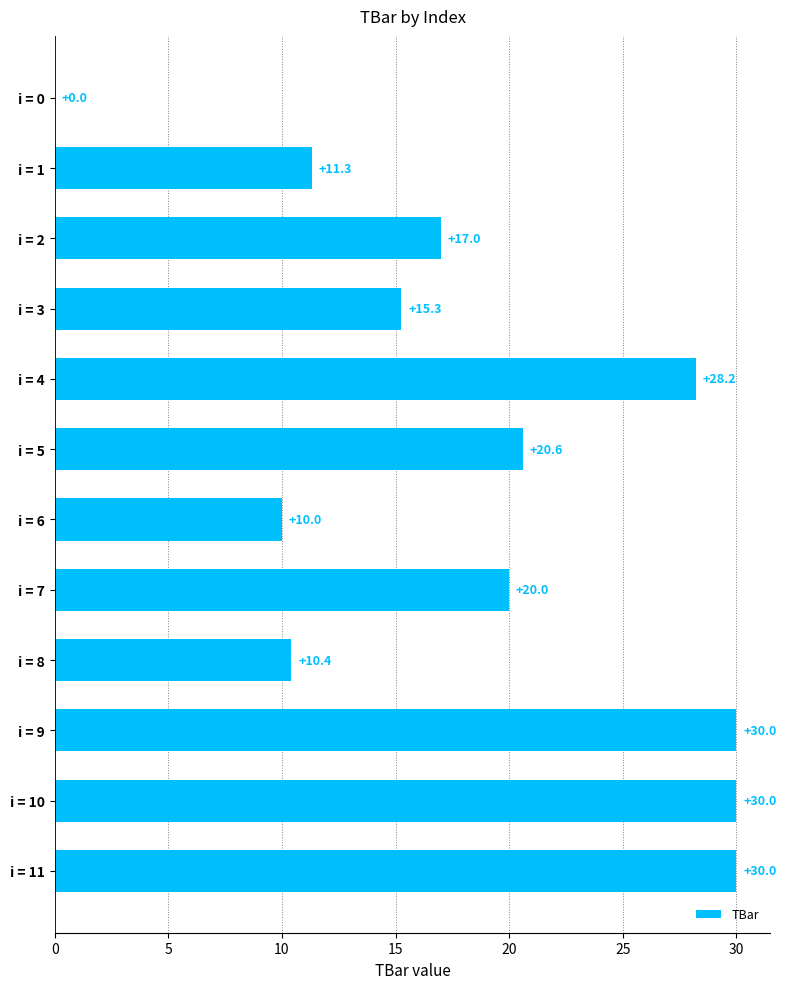

Reading top to bottom, what are all the values shown in this chart?

i = 0=0.0	i = 1=11.3	i = 2=17.0	i = 3=15.3	i = 4=28.2	i = 5=20.6	i = 6=10.0	i = 7=20.0	i = 8=10.4	i = 9=30.0	i = 10=30.0	i = 11=30.0